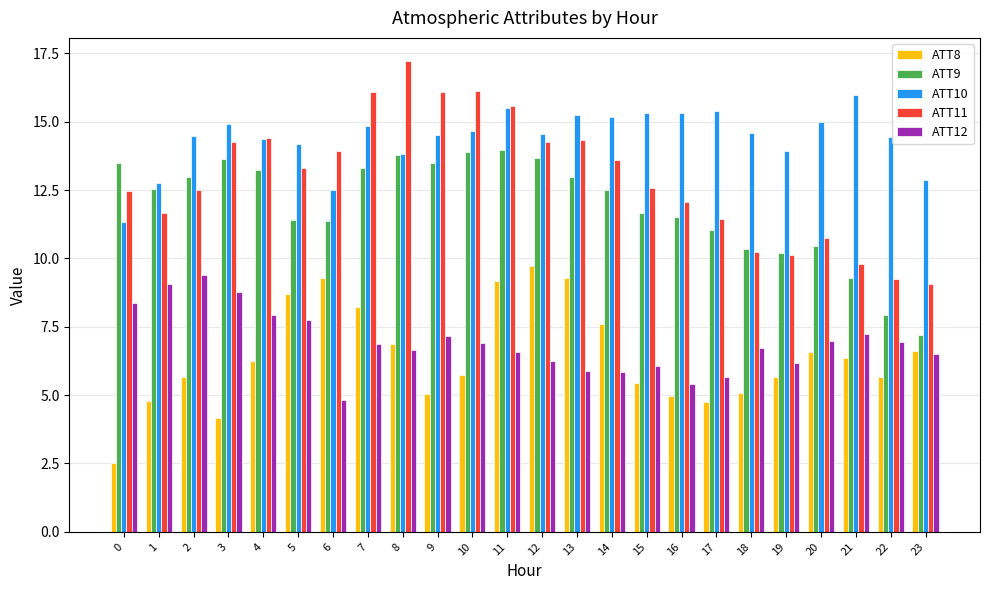

What value does the ATT12 series have at 0?

8.4